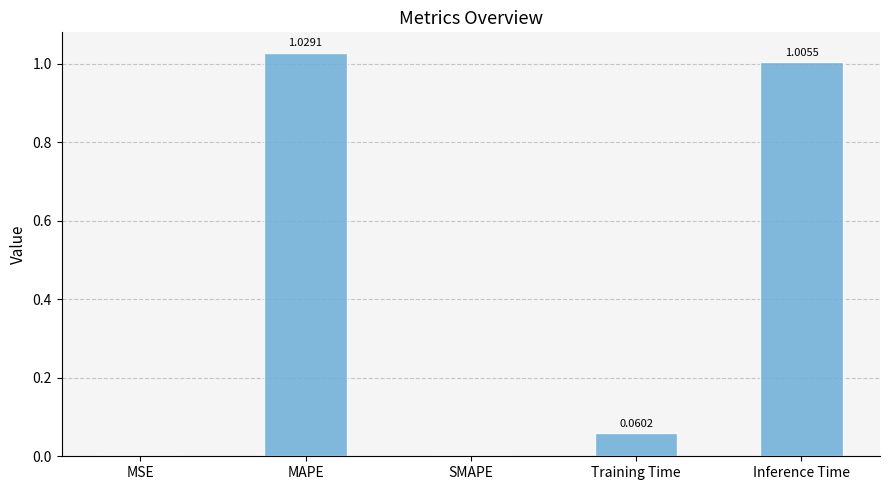

Where is the data nearest to the value 0?

SMAPE